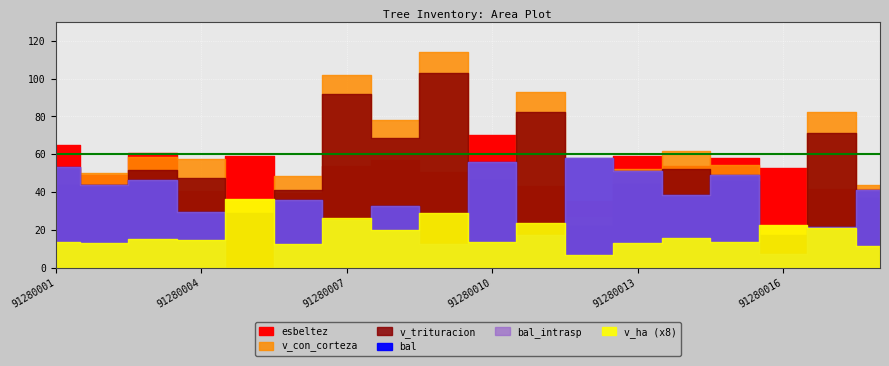

Reading left to right, what are all the values shown in this chart?

bal: 10.7	8.8	9.3	5.8	0.0	7.1	5.1	6.5	2.5	11.1	3.4	11.5	10.2	7.7	9.8	1.4	4.2	8.2
bal_intrasp: 10.7	8.8	9.3	5.8	0.0	7.1	5.1	6.5	2.5	11.1	3.4	11.5	10.2	7.7	9.8	1.4	4.2	8.2
esbeltez: 64.6	49.1	60.7	40.8	58.8	39.5	53.5	56.8	50.4	70.0	43.2	35.0	59.0	53.9	57.8	52.6	41.8	41.7
v_con_corteza: 52.1	50.0	58.6	57.4	35.7	48.4	102.0	78.2	114.1	52.9	92.9	26.6	51.9	61.6	54.1	22.1	82.4	43.8
v_ha: 1.7	1.6	1.9	1.8	4.5	1.5	3.2	2.5	3.6	1.7	3.0	0.8	1.6	2.0	1.7	2.8	2.6	1.4
v_trituracion: 43.4	43.6	51.8	47.6	29.0	41.0	91.8	68.5	102.7	46.3	82.6	21.9	44.0	52.1	45.8	17.2	71.1	37.0